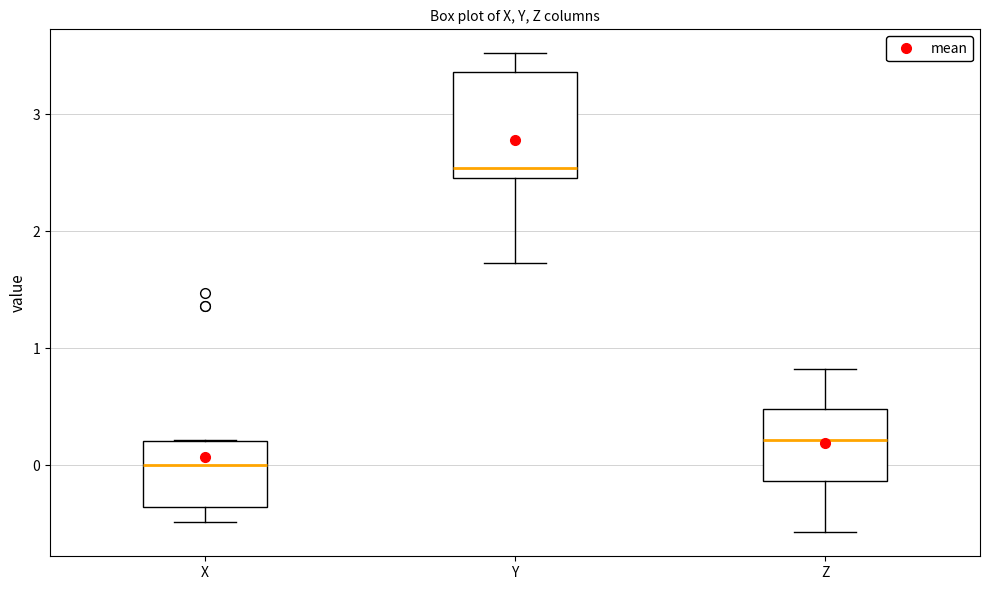

Which box has the lowest median line?

X